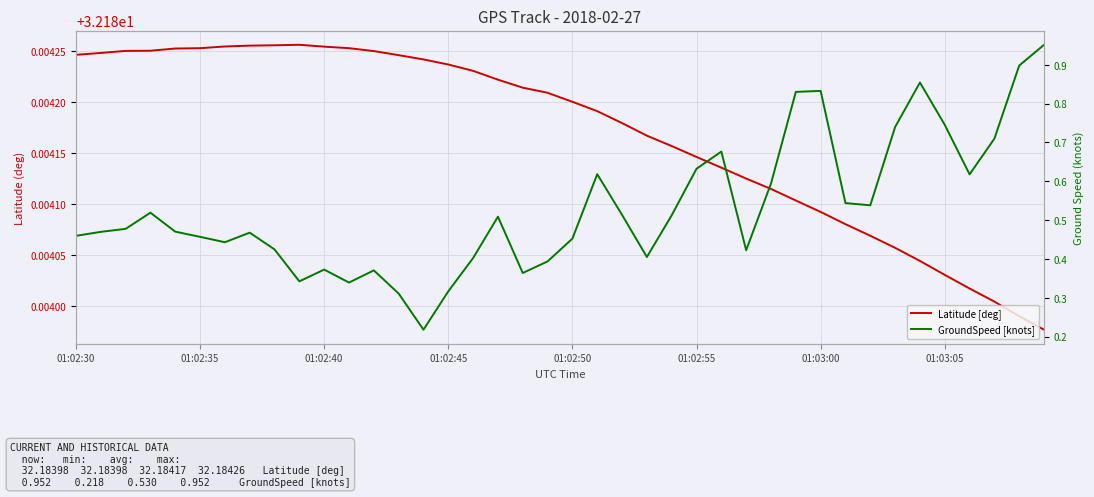

Rank the series by their average value, from lowest to highest.

GroundSpeed [knots], Latitude [deg]